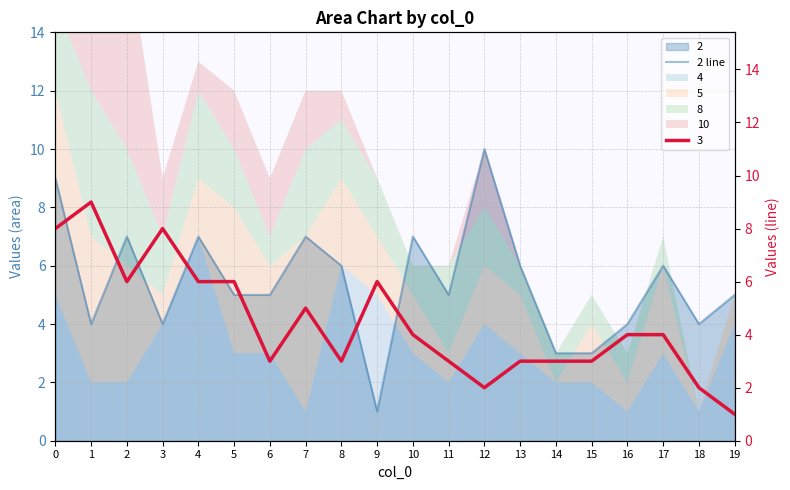

What is the smallest value displayed?

1